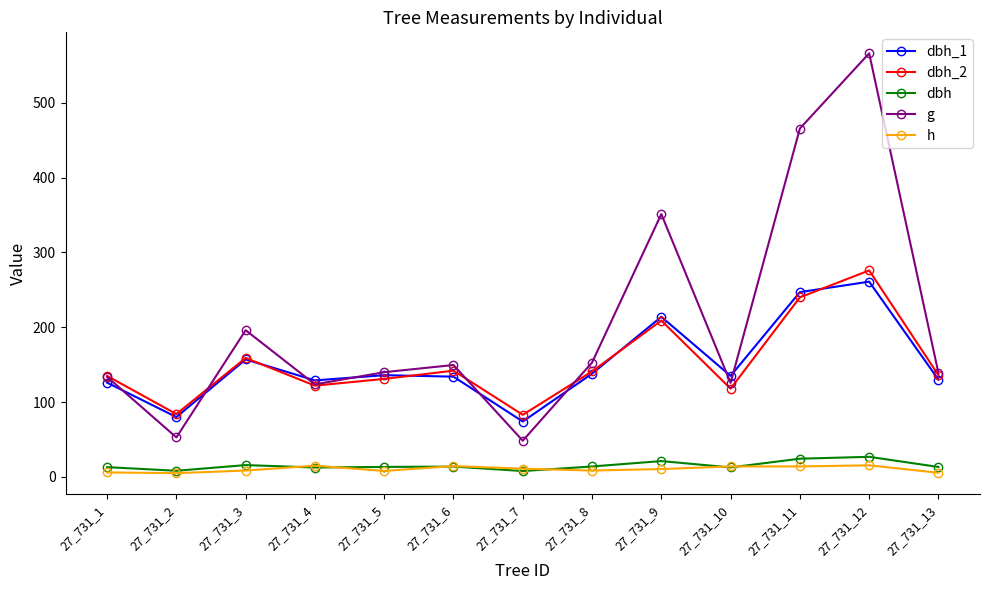

True or false: h and dbh_1 cross at least once.

False